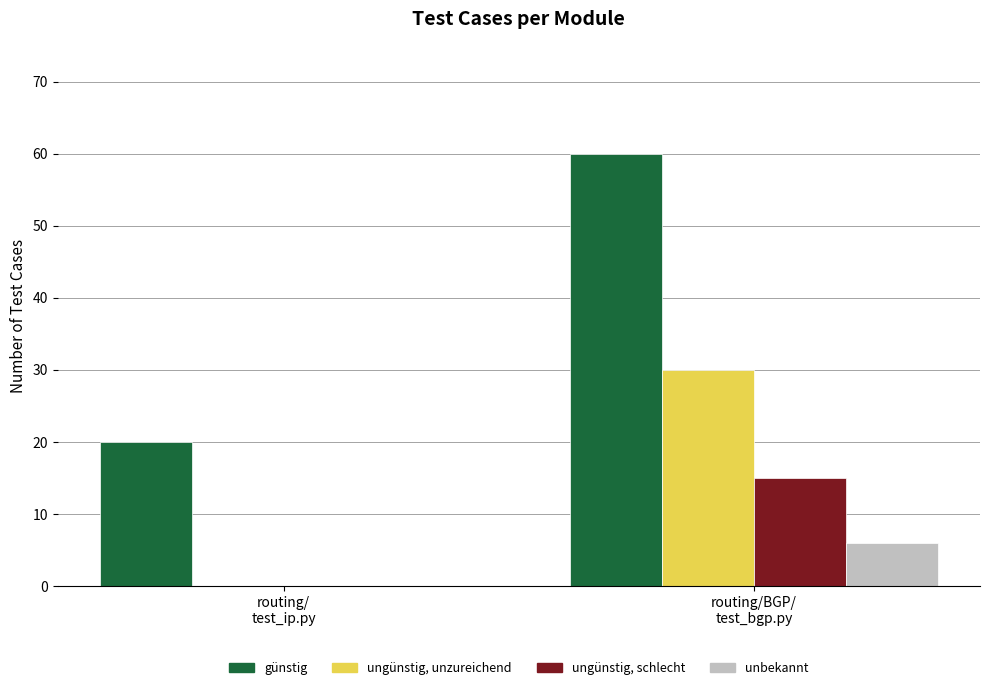

What is the sum of all unbekannt values?

6